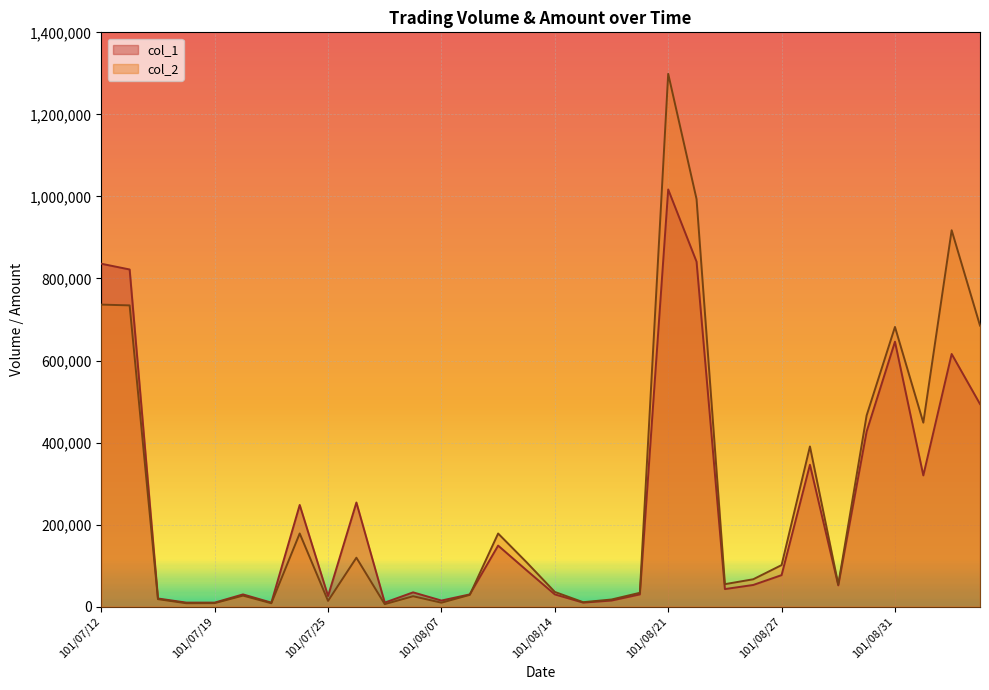

Which category has the lowest value across all series?

101/07/31